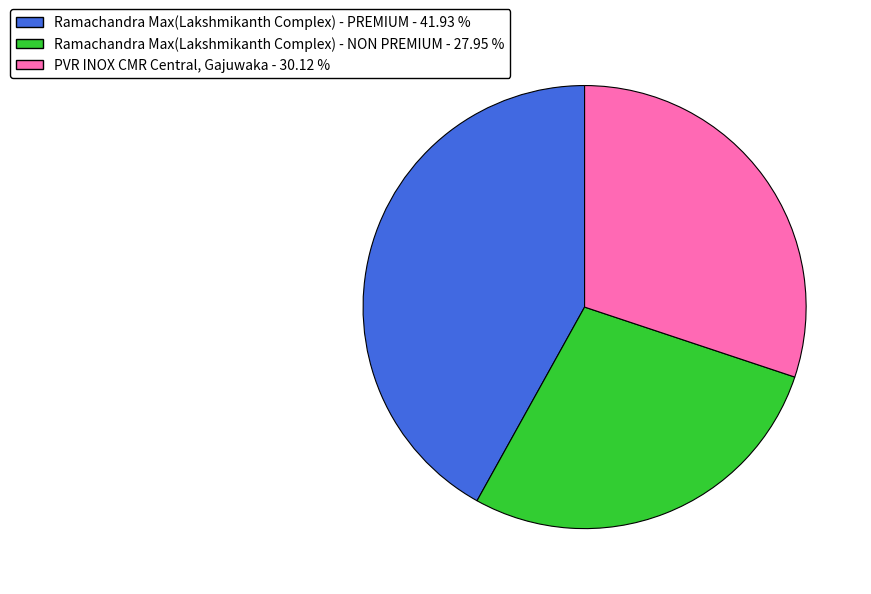

Combined, do Ramachandra Max(Lakshmikanth Complex) - PREMIUM - 41.93 % and PVR INOX CMR Central, Gajuwaka - 30.12 % account for over 50%?

Yes